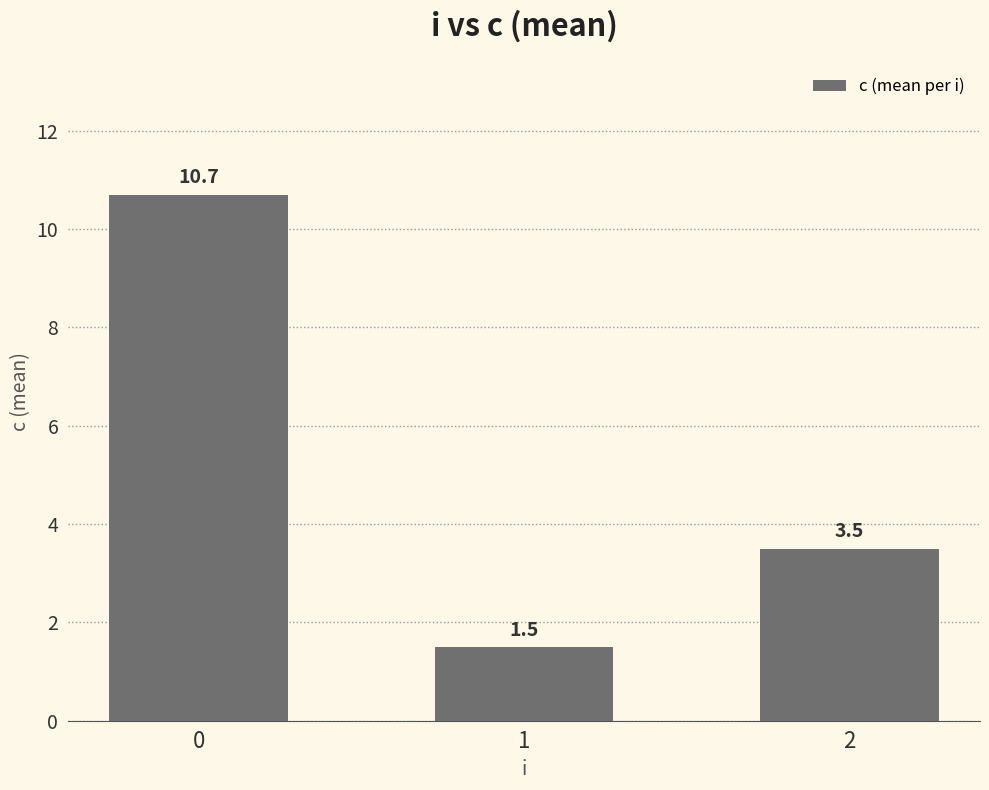

What is the greatest value displayed?

10.7